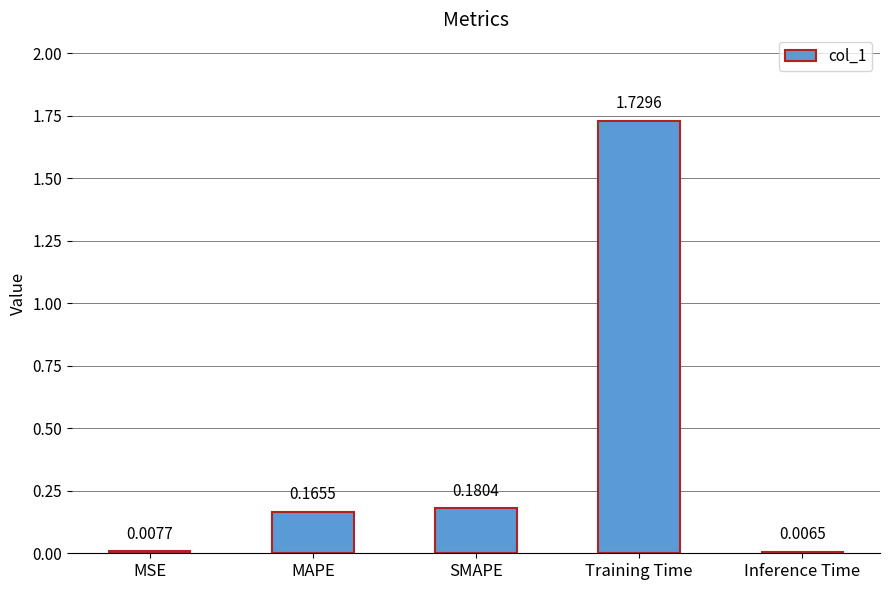

Rank the categories by value from highest to lowest.

Training Time, SMAPE, MAPE, MSE, Inference Time